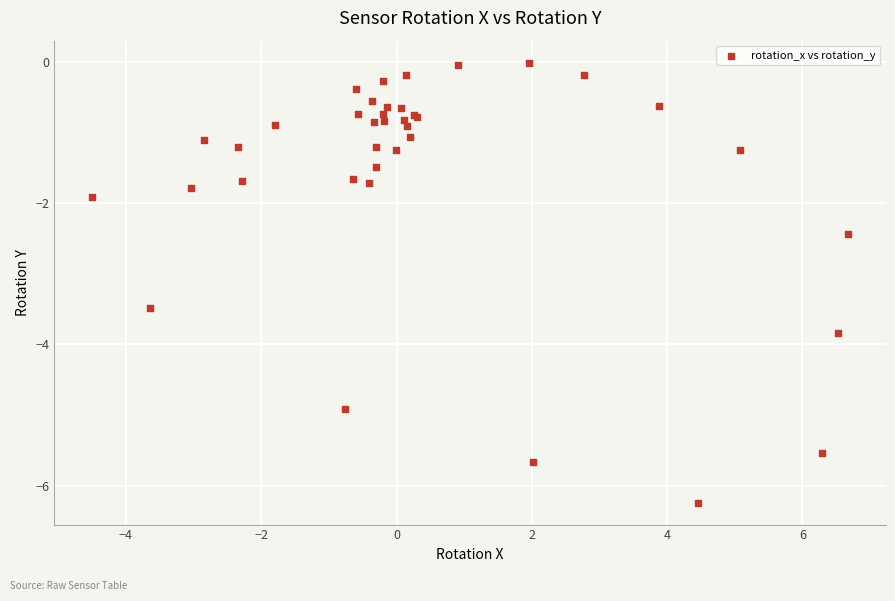

What Y value in the scatter plot is closest to -3?

-3.5